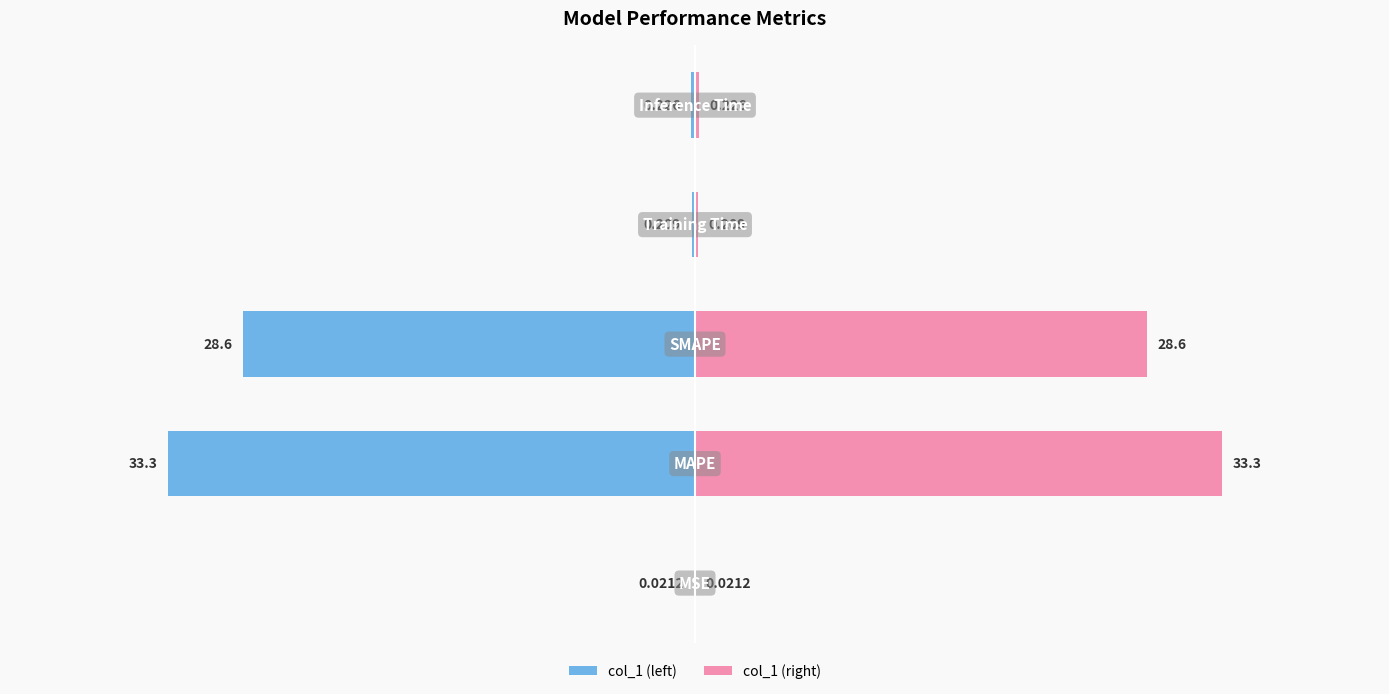

Between −40 and −10, which is larger?

−10